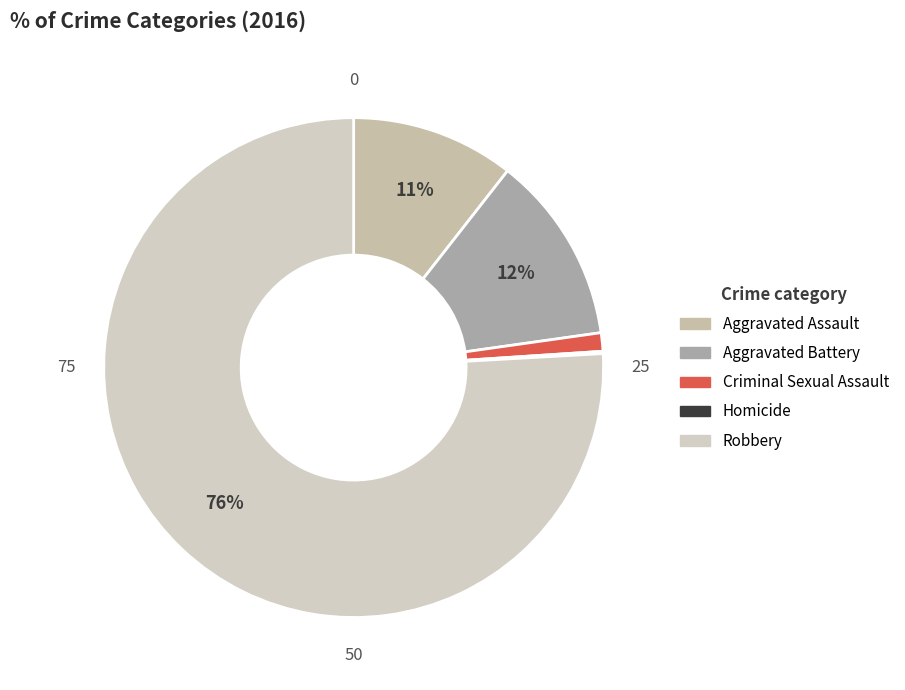

To the nearest percent, what is the difference between the largest and smallest slice percentages?

76%